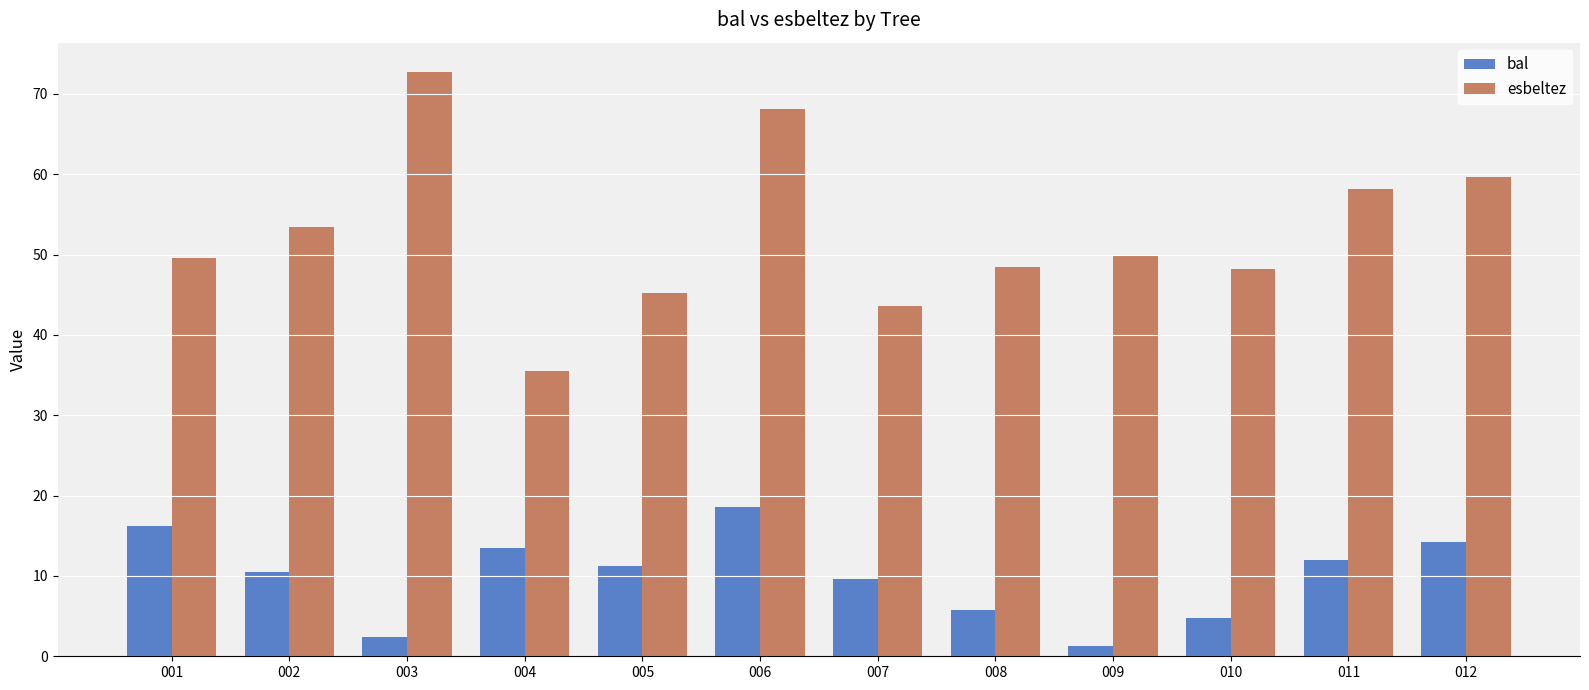

Which series changed the most between 005 and 006?

esbeltez